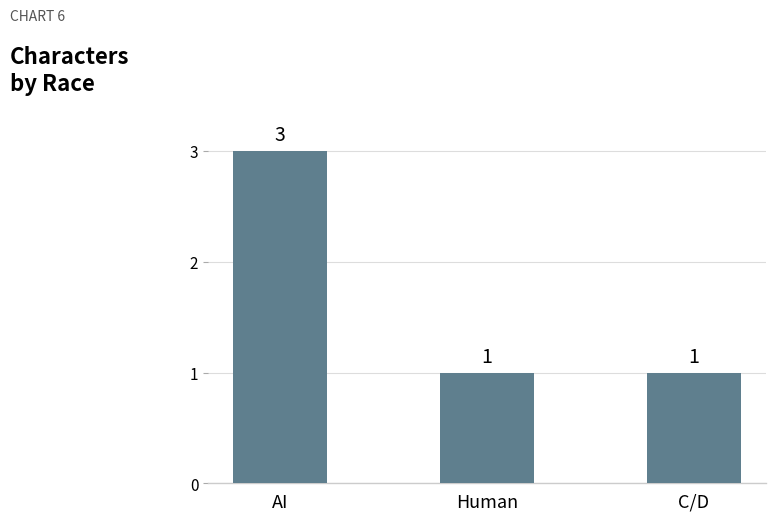

Count the values in the range 1 to 3.

3